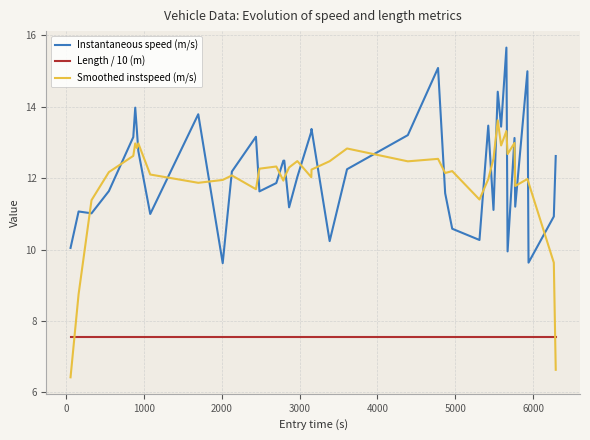

Does the chart have visible grid lines?

Yes